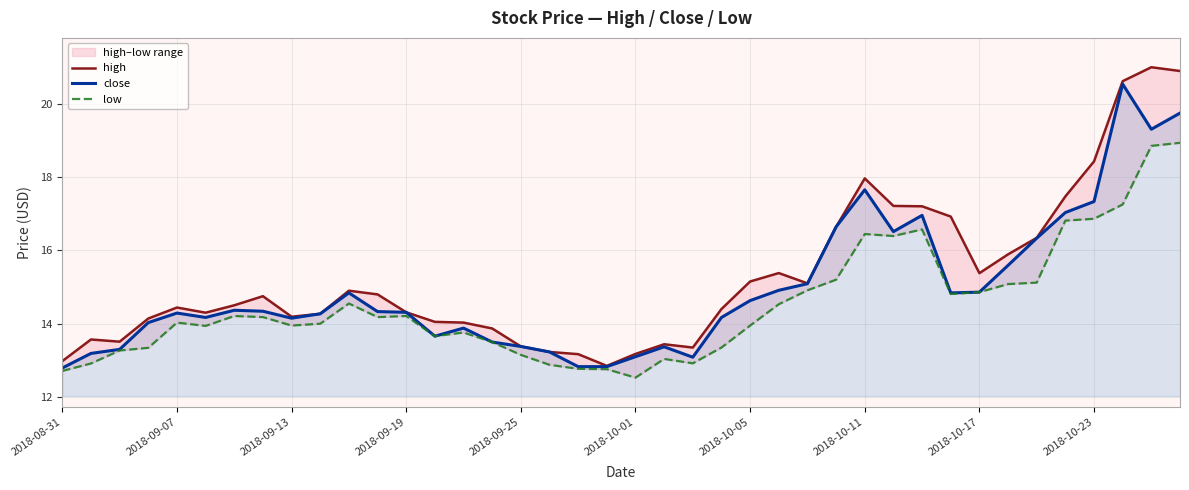

True or false: close and high cross at least once.

False